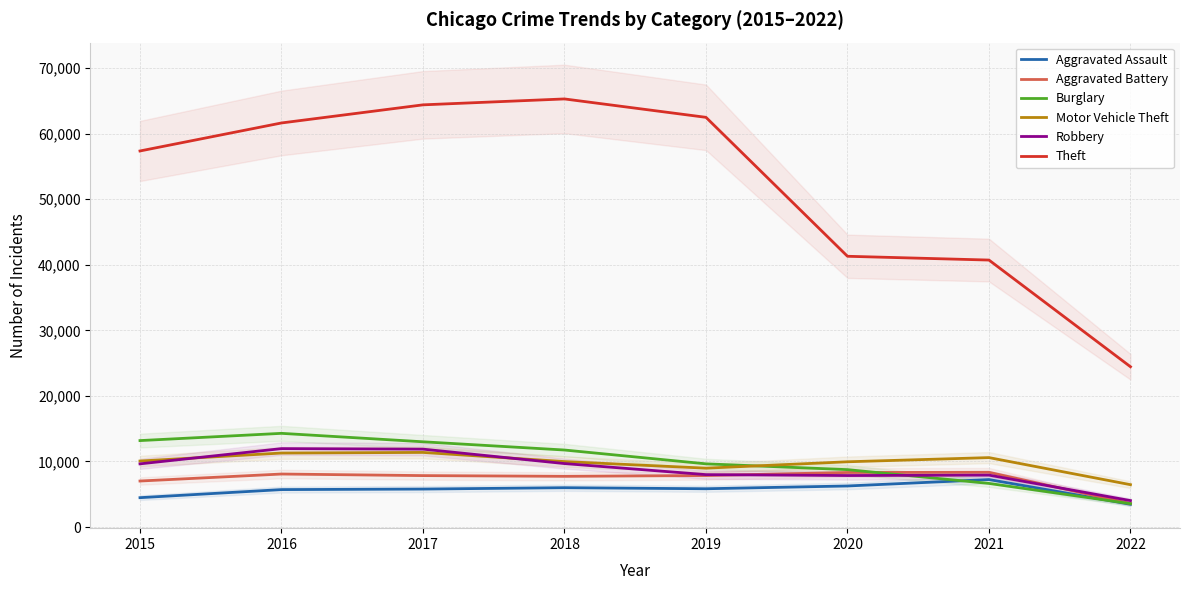

Between 2020 and 2022, which series saw the biggest shift?

Theft